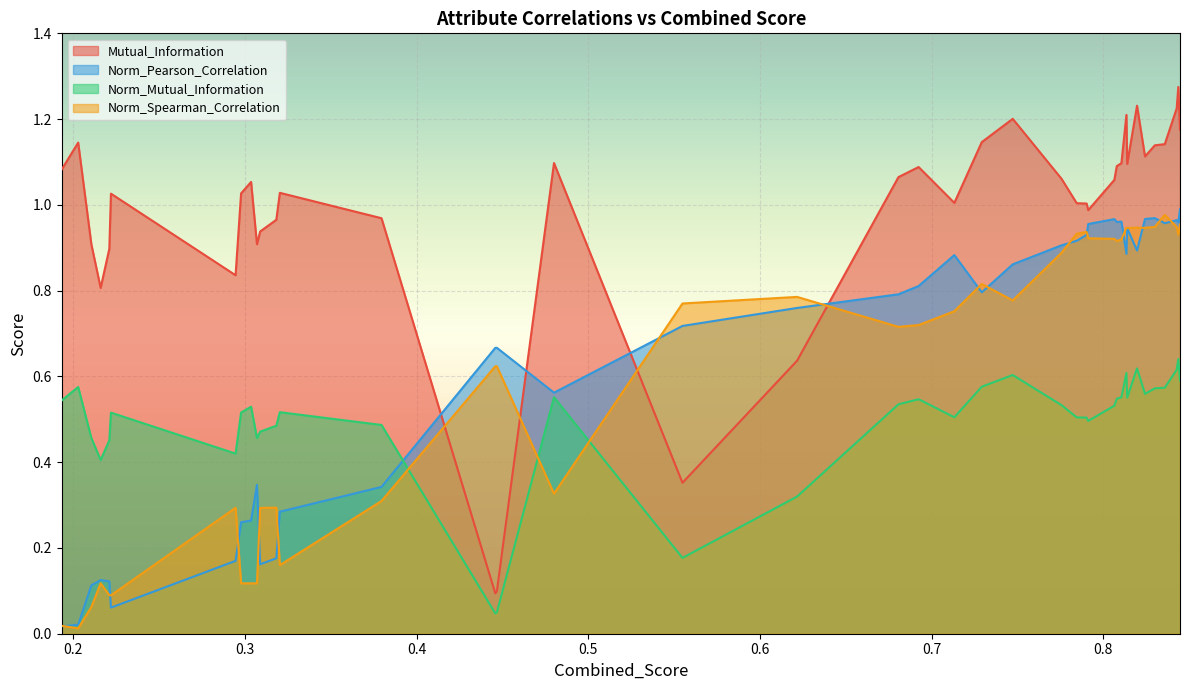

List the series in order of their peak value, lowest first.

Norm_Mutual_Information, Norm_Spearman_Correlation, Norm_Pearson_Correlation, Mutual_Information